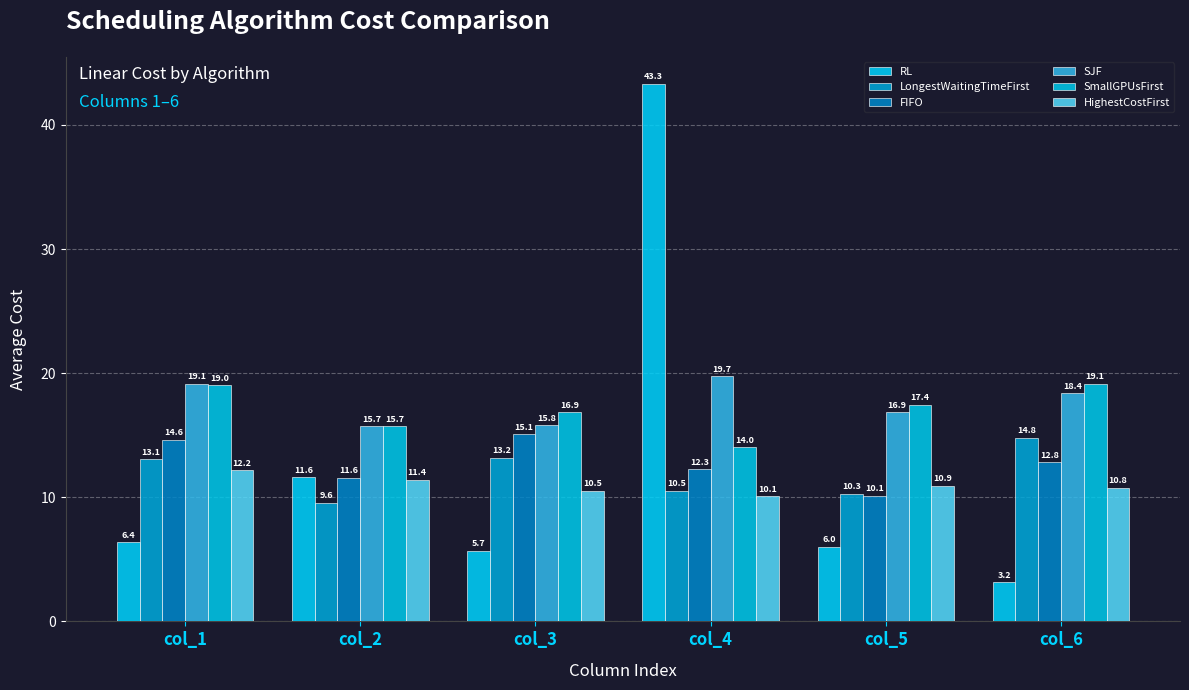

How many bars are there in each group?

6